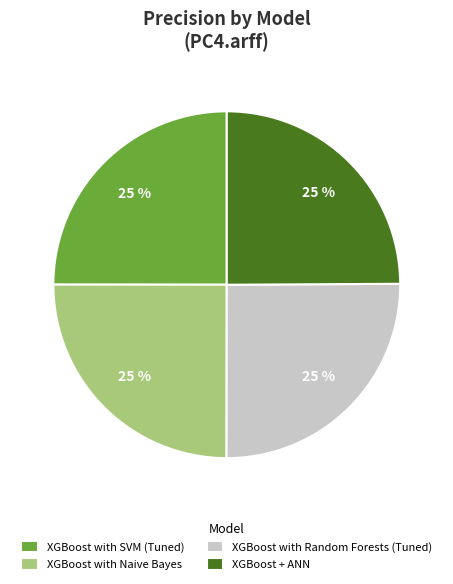

To the nearest percent, what is the average slice percentage?

25%